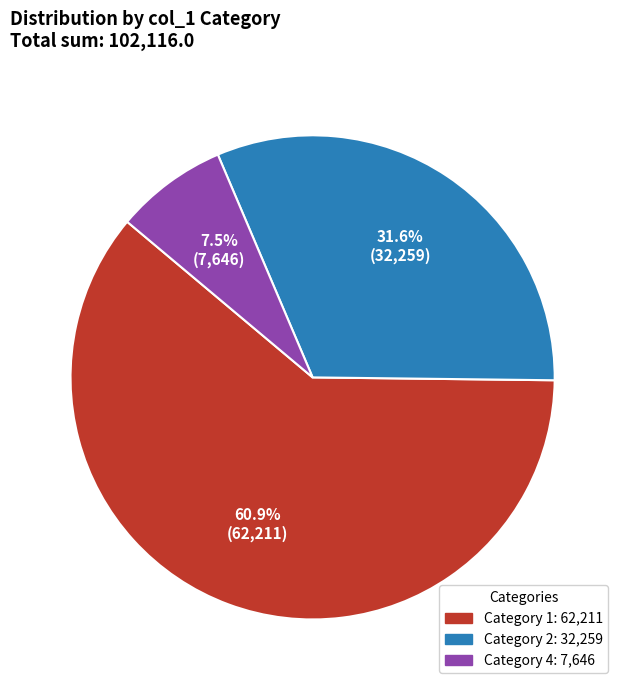

To the nearest percent, what is the average slice percentage?

33%